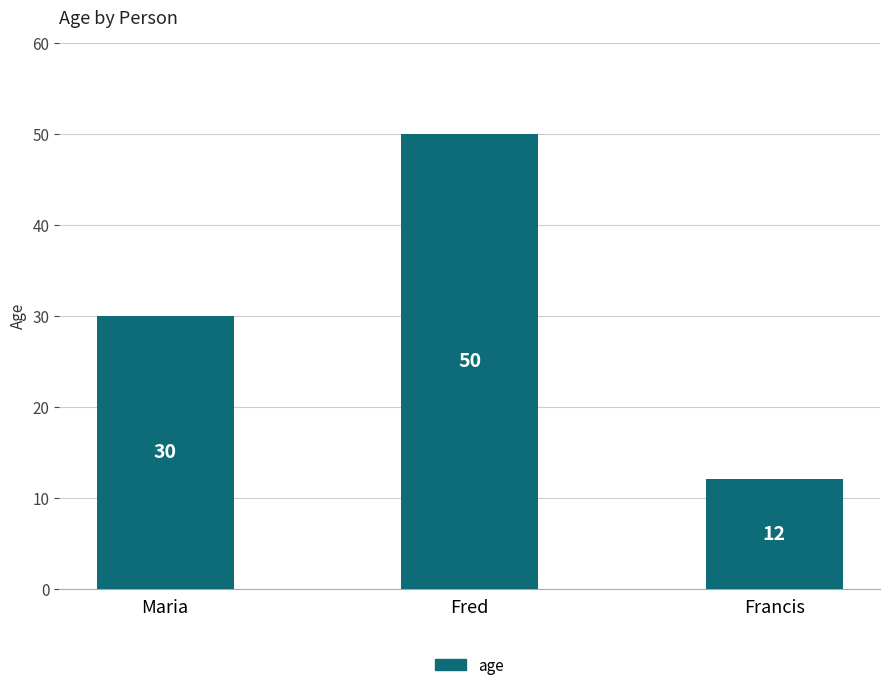

Are the bars grouped side by side (vs. stacked)?

No